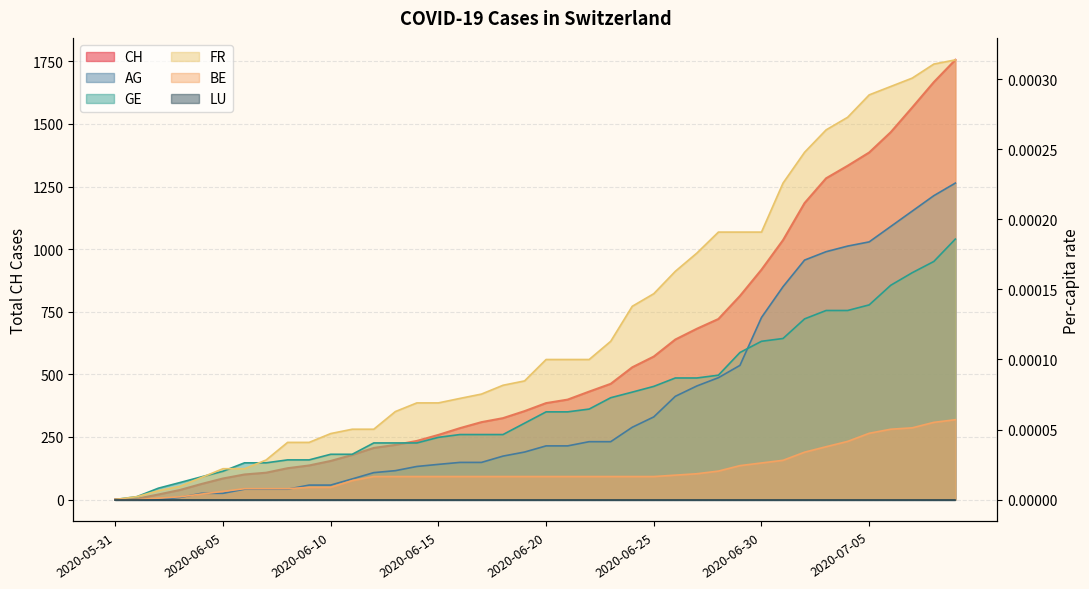

List the labels in order of CH value, smallest first.

2020-05-31, 2020-06-01, 2020-06-02, 2020-06-03, 2020-06-04, 2020-06-05, 2020-06-06, 2020-06-07, 2020-06-08, 2020-06-09, 2020-06-10, 2020-06-11, 2020-06-12, 2020-06-13, 2020-06-14, 2020-06-15, 2020-06-16, 2020-06-17, 2020-06-18, 2020-06-19, 2020-06-20, 2020-06-21, 2020-06-22, 2020-06-23, 2020-06-24, 2020-06-25, 2020-06-26, 2020-06-27, 2020-06-28, 2020-06-29, 2020-06-30, 2020-07-01, 2020-07-02, 2020-07-03, 2020-07-04, 2020-07-05, 2020-07-06, 2020-07-07, 2020-07-08, 2020-07-09